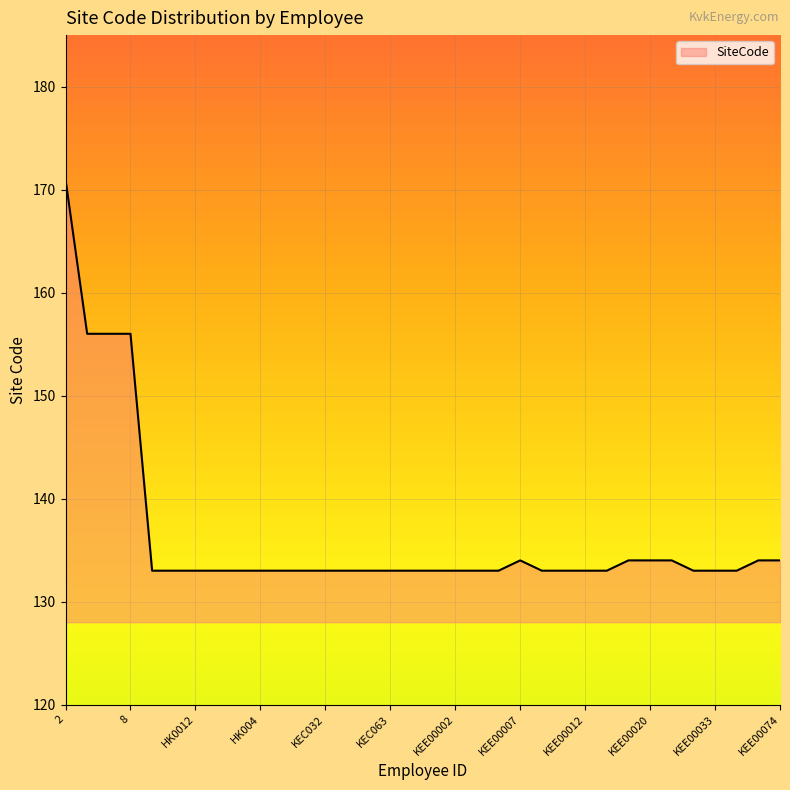

Reading left to right, what are all the values shown in this chart?

171	156	156	156	133	133	133	133	133	133	133	133	133	133	133	133	133	133	133	133	133	134	133	133	133	133	134	134	134	133	133	133	134	134